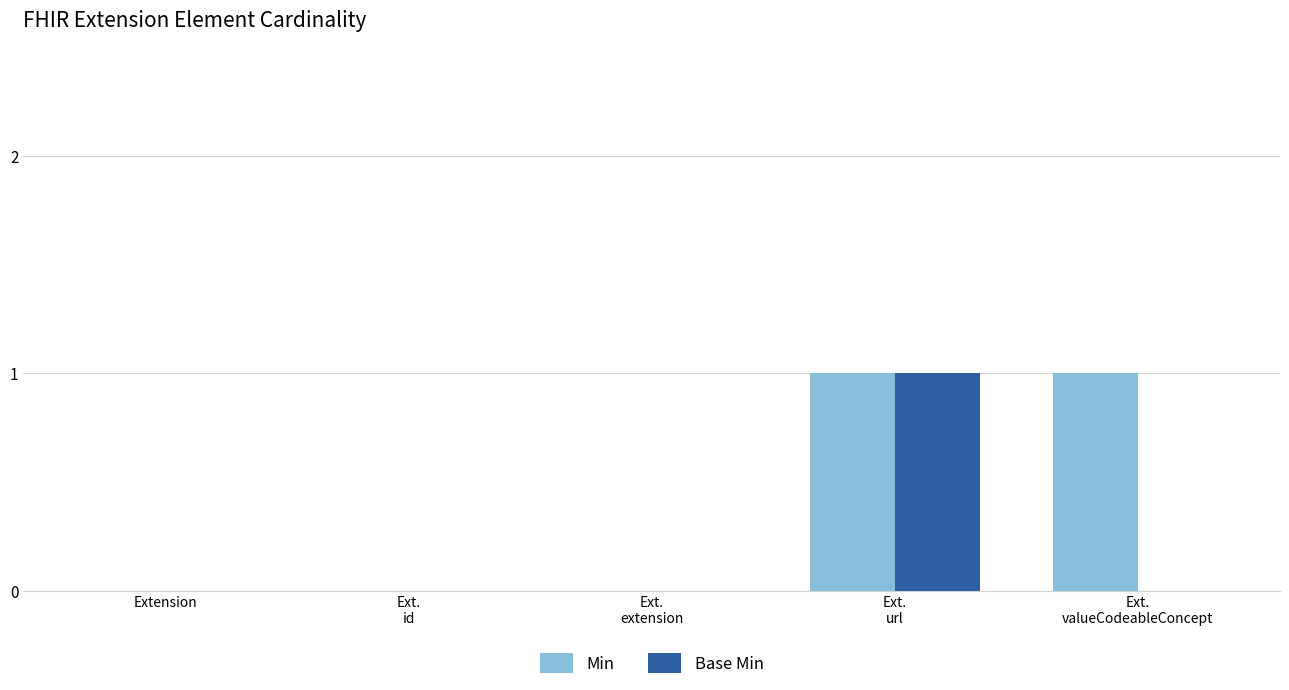

What is the total value across all series at Ext.
valueCodeableConcept?

1